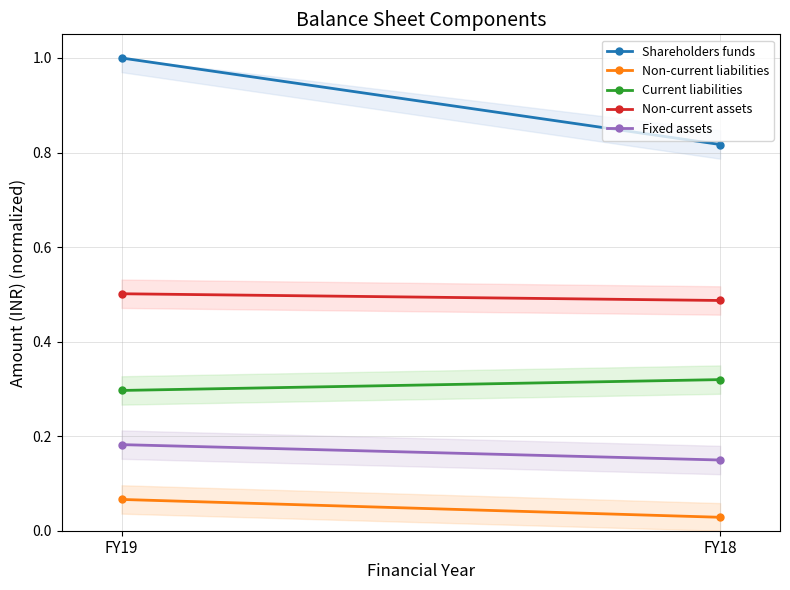

How many lines are shown in the chart?

5